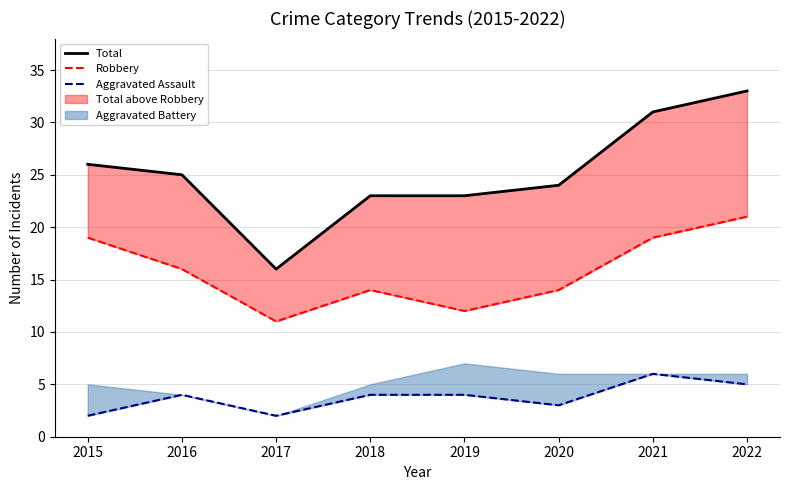

List the series in order of their peak value, highest first.

Total, Robbery, Aggravated Assault